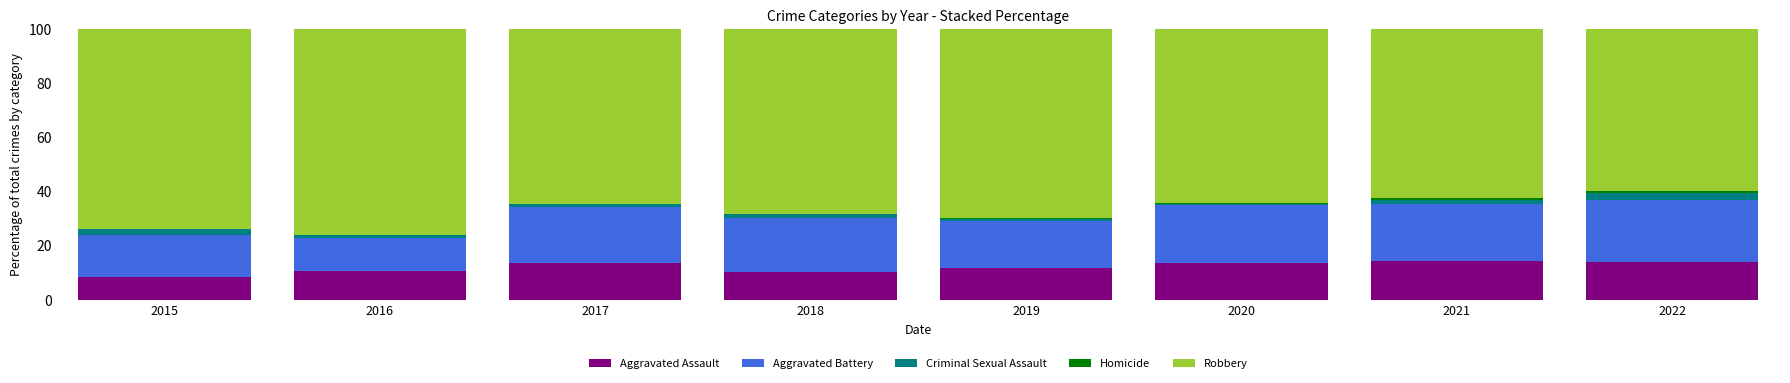

What is the highest value of the Aggravated Assault series?

14.2